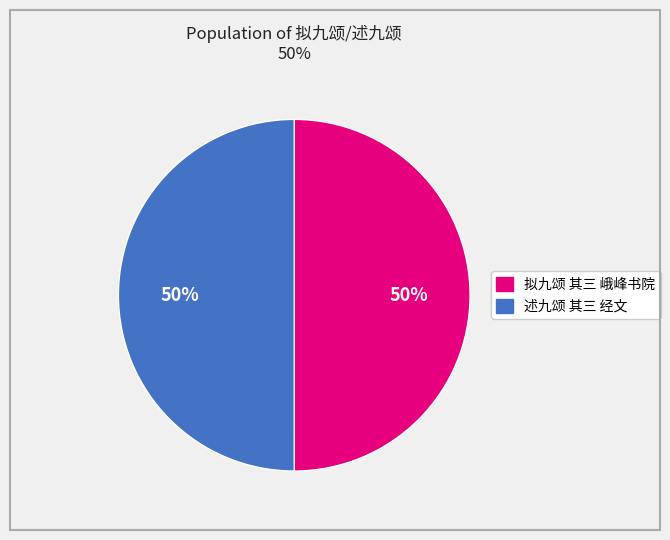

Is the sum of 述九颂 其三 经文 and 拟九颂 其三 峨峰书院 greater than half?

Yes